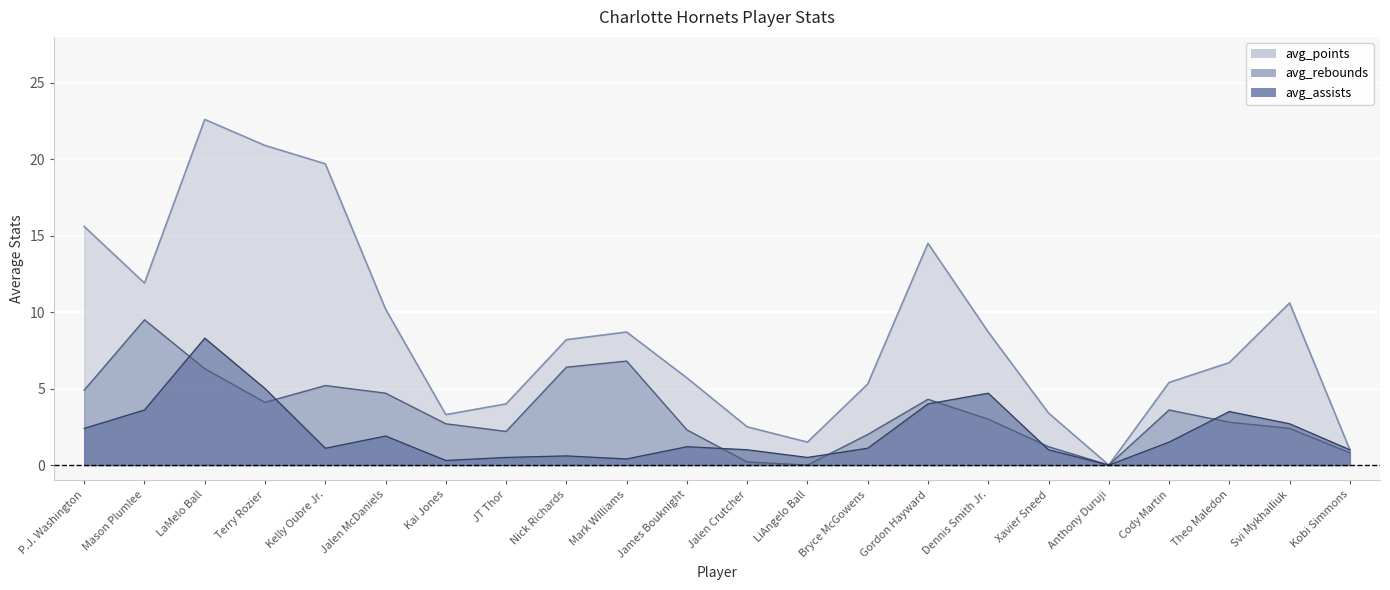

Is it true that avg_points equals 1.0 at Kobi Simmons?

True